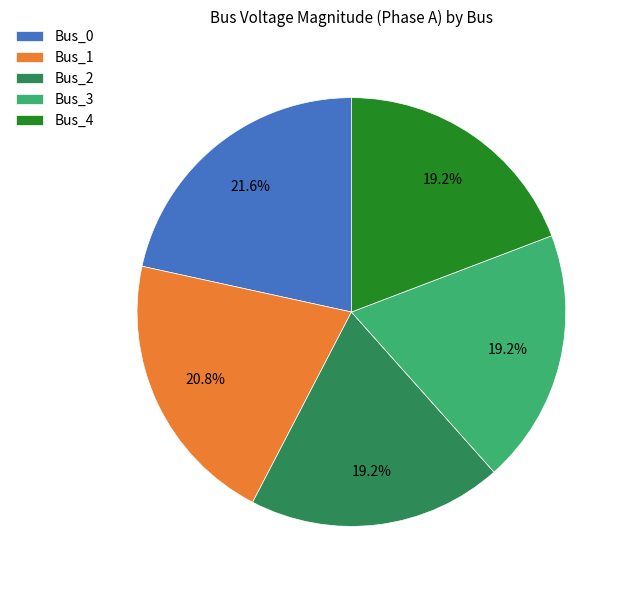

What is the total percentage of Bus_0 and Bus_1?

42.4%